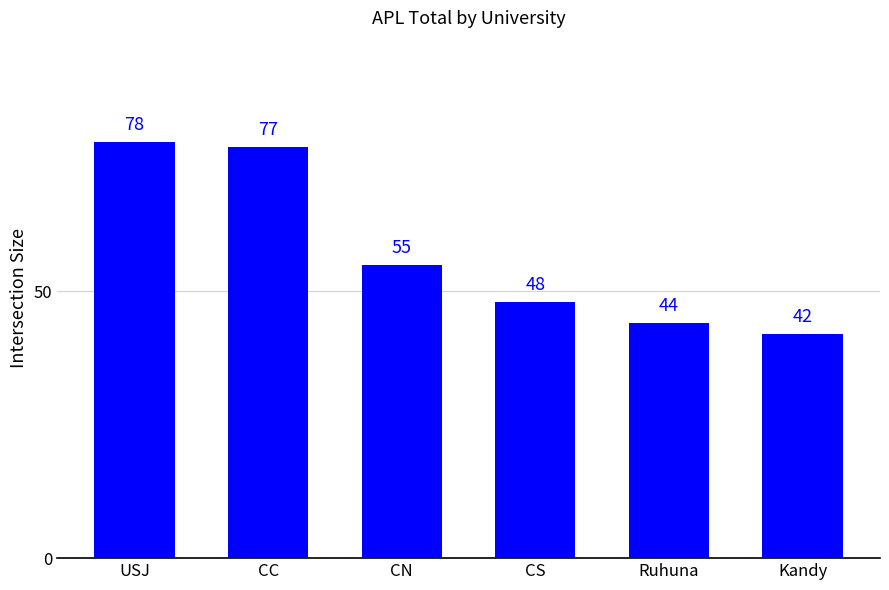

What is the maximum value shown in the chart?

78